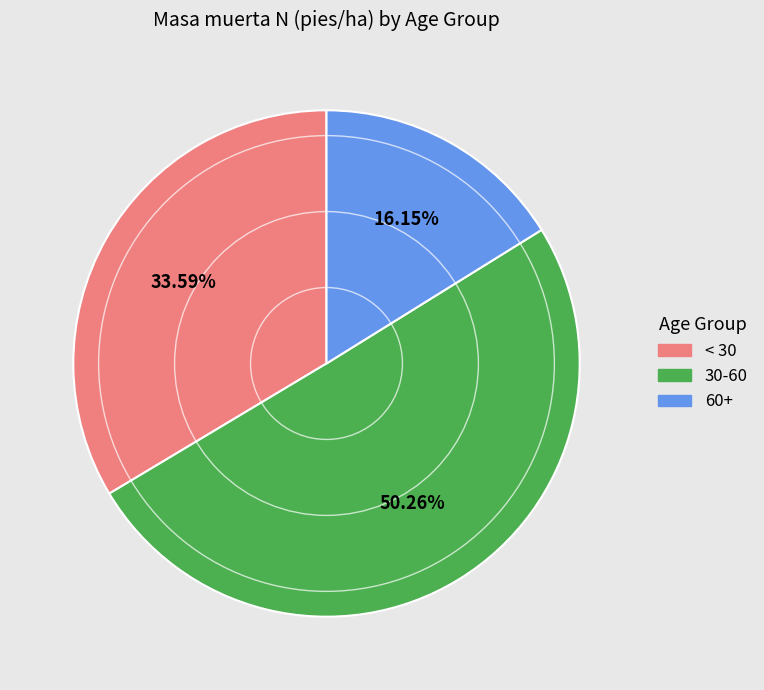

Which category accounts for the majority?

30-60